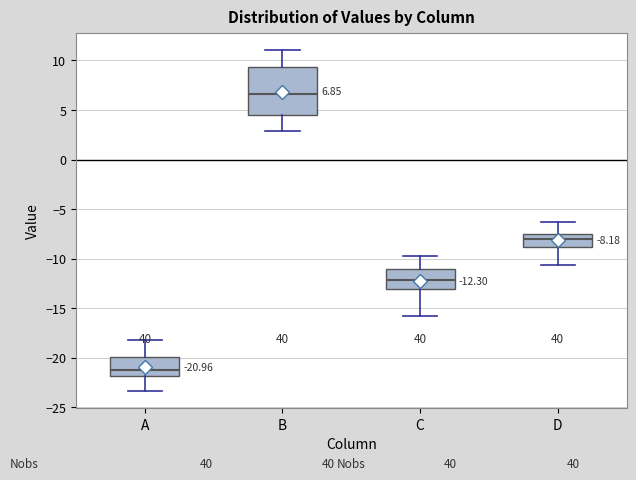

Which box has the highest median line?

B